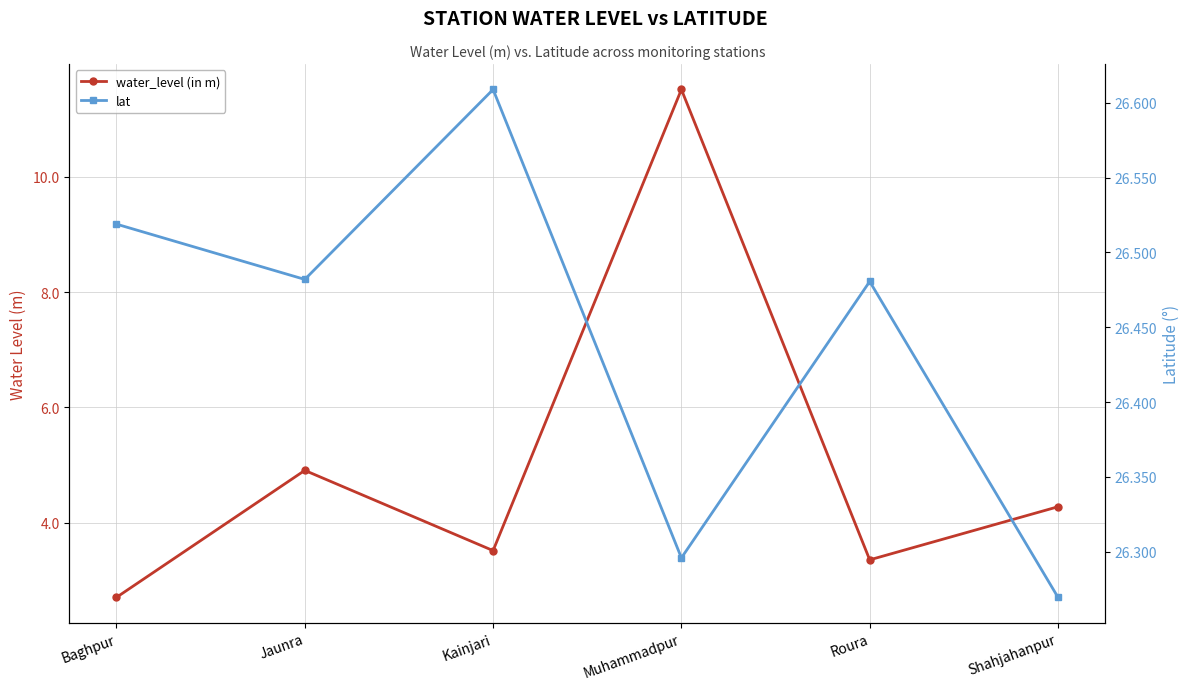

True or false: water_level (in m) and lat cross at least once.

False